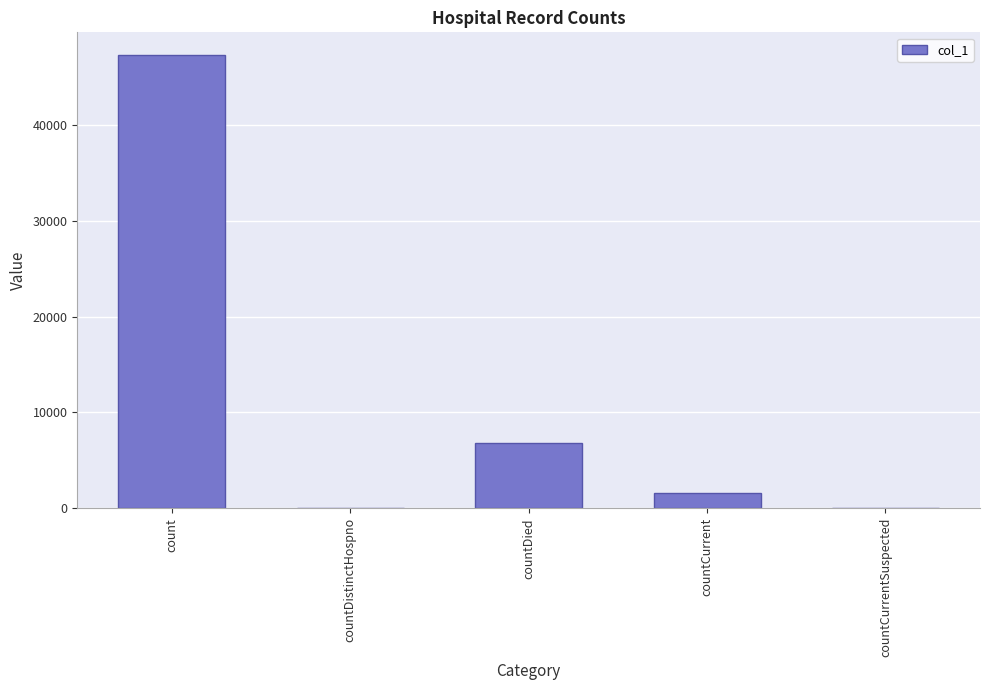

True or false: the data shows 1627 at countCurrent.

True